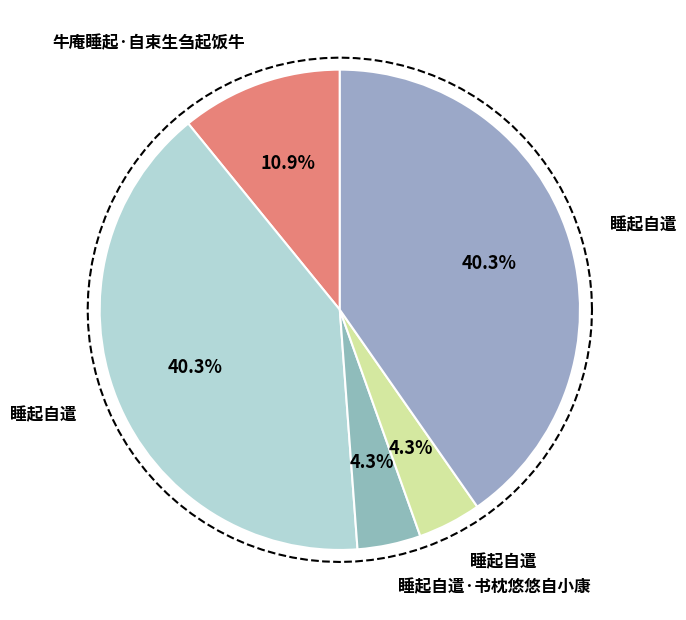

To the nearest percent, what portion does 睡起自遣 represent?

4%